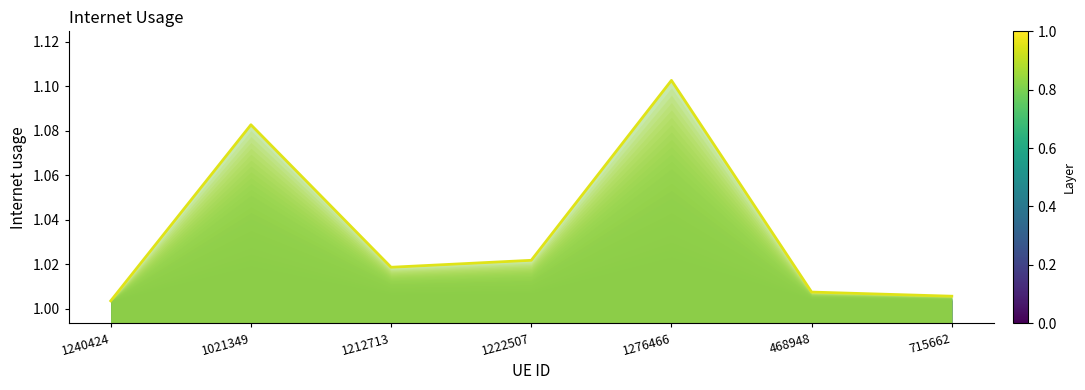

What is the value of the 1st point from the left?

1.0